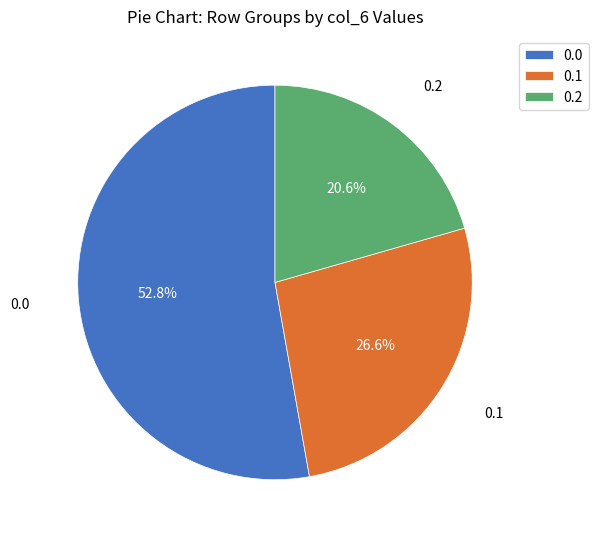

To the nearest percent, what percentage of the pie is 0.1?

27%